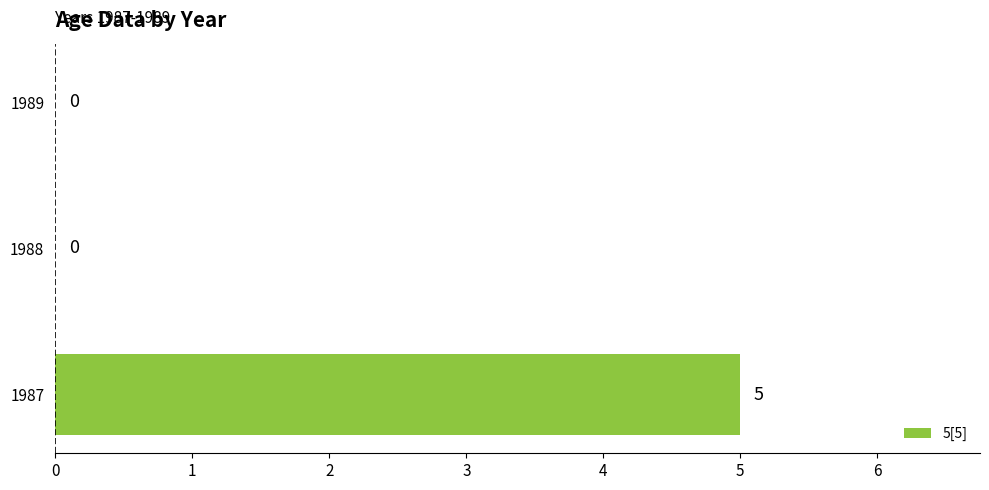

The value at 1989 is 0. True or false?

True